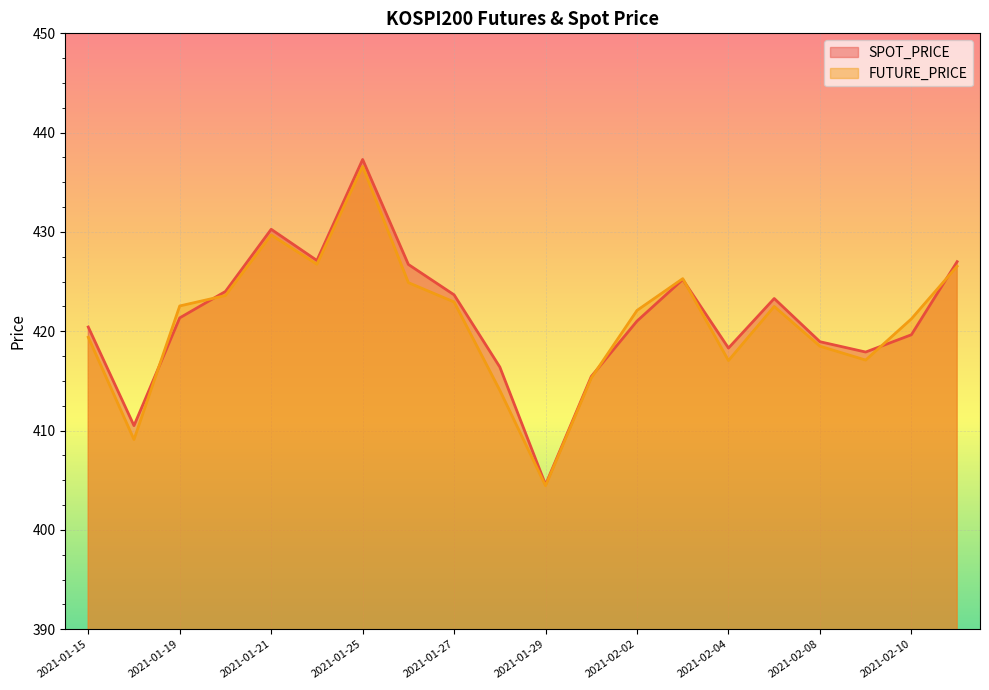

What is the minimum value shown in the chart?

404.4